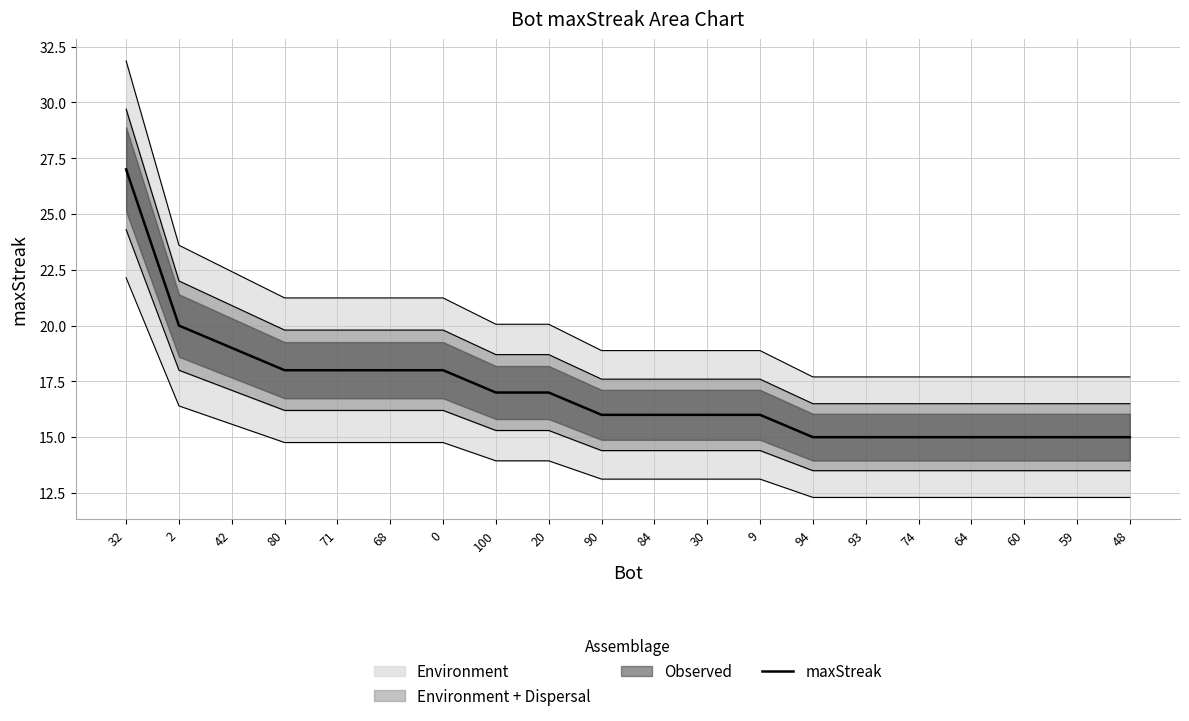

What is the minimum value shown in the chart?

15